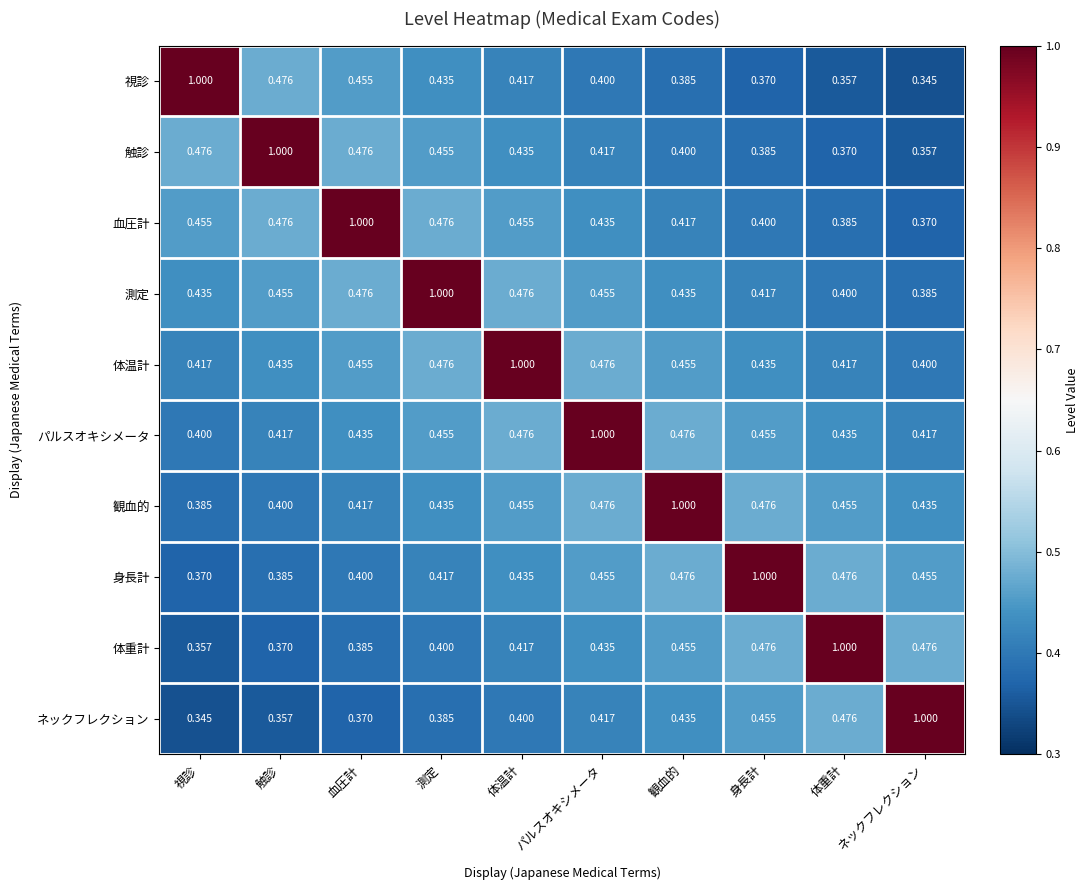

At how many categories does at least one series exceed 0?

10